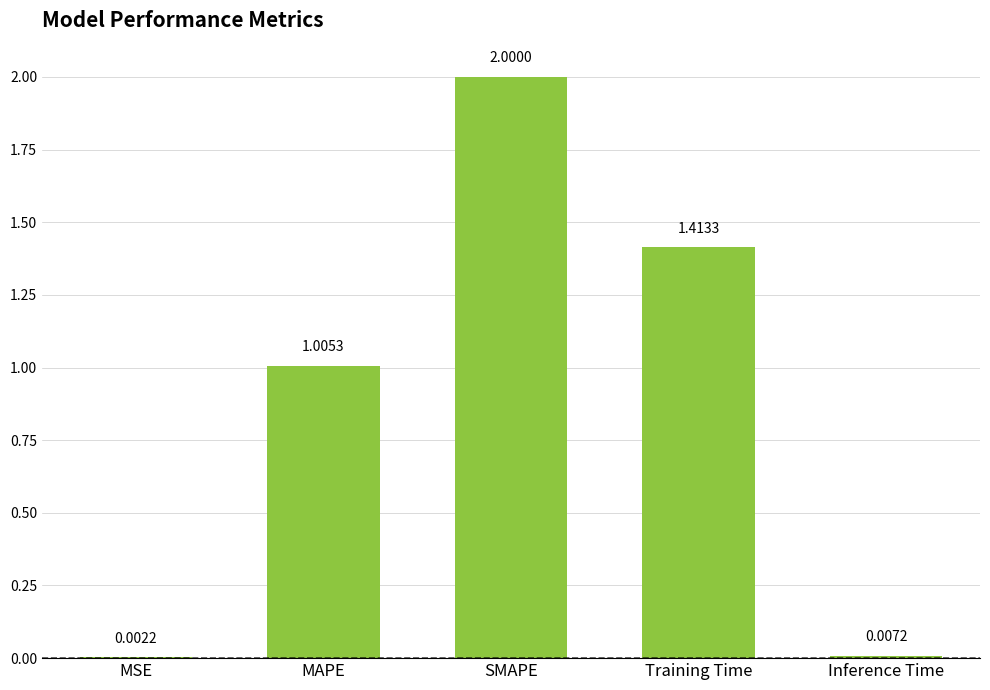

Which category has the highest value across all series?

SMAPE